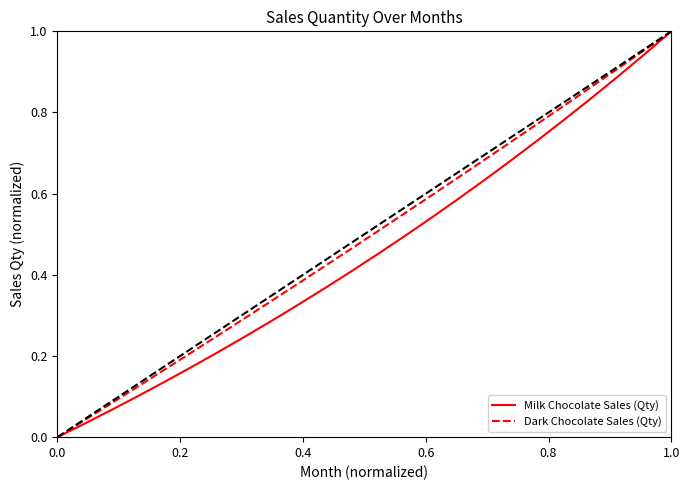

What is the total value across all series at 1.0?

2.0